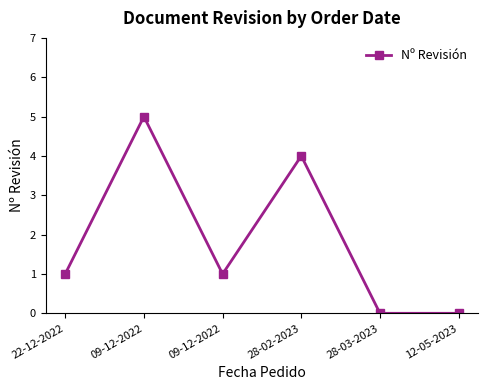

What is the maximum value shown in the chart?

5